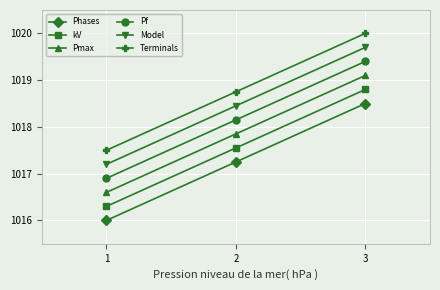

Read the kV value at 3.

1018.8